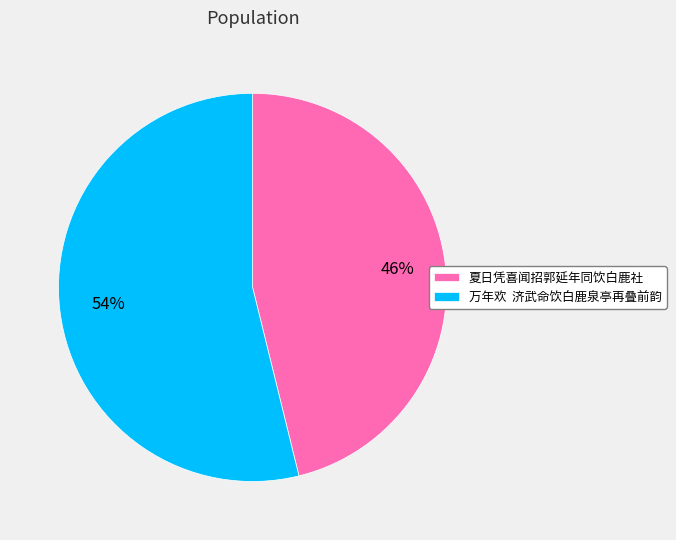

True or false: 夏日凭喜闻招郭延年同饮白鹿社 accounts for 55% of the total.

False